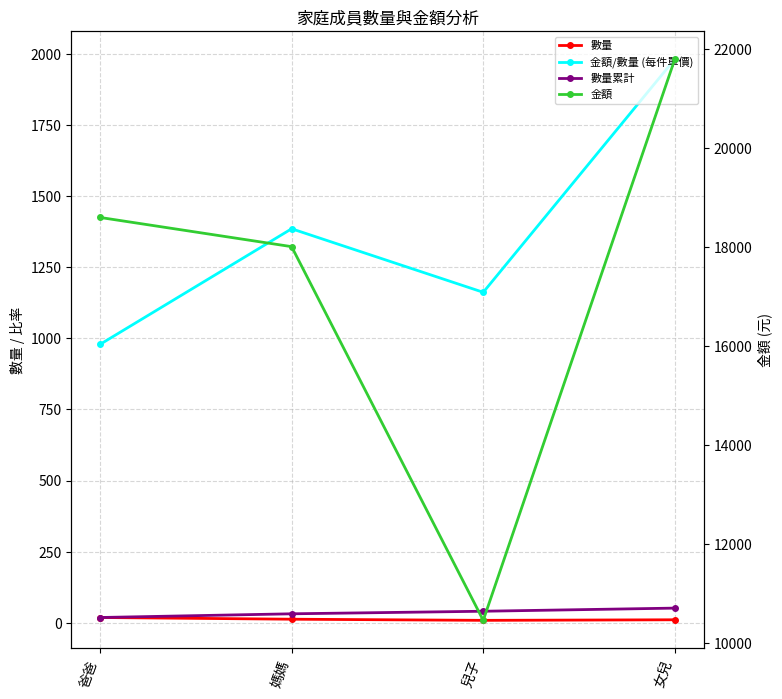

True or false: 金額/數量 (每件單價) and 數量 intersect in this chart.

False